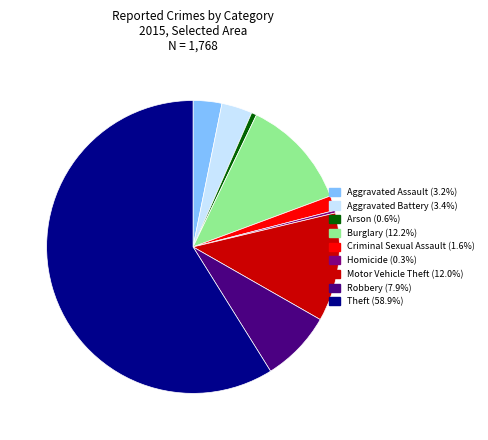

What is the largest slice in the pie chart?

Theft